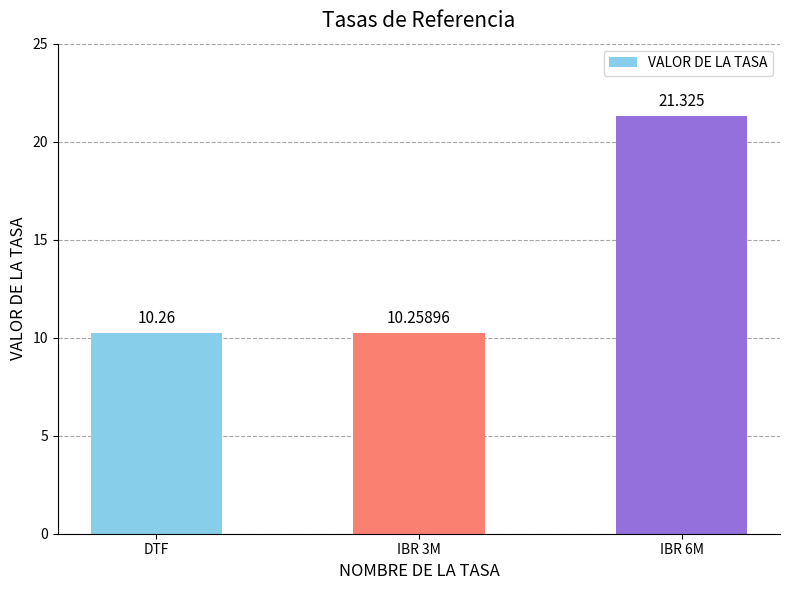

Which has a higher value, DTF or IBR 6M?

IBR 6M